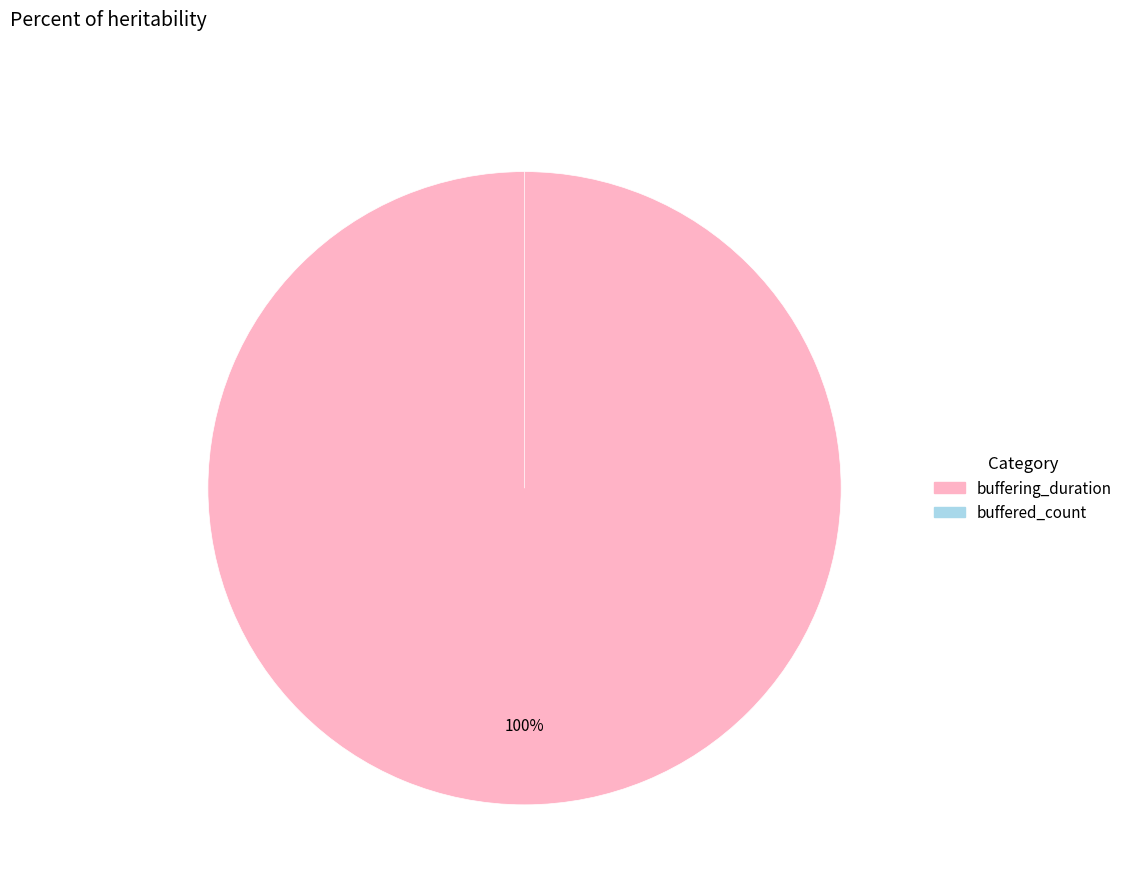

How many slices are in this pie chart?

2